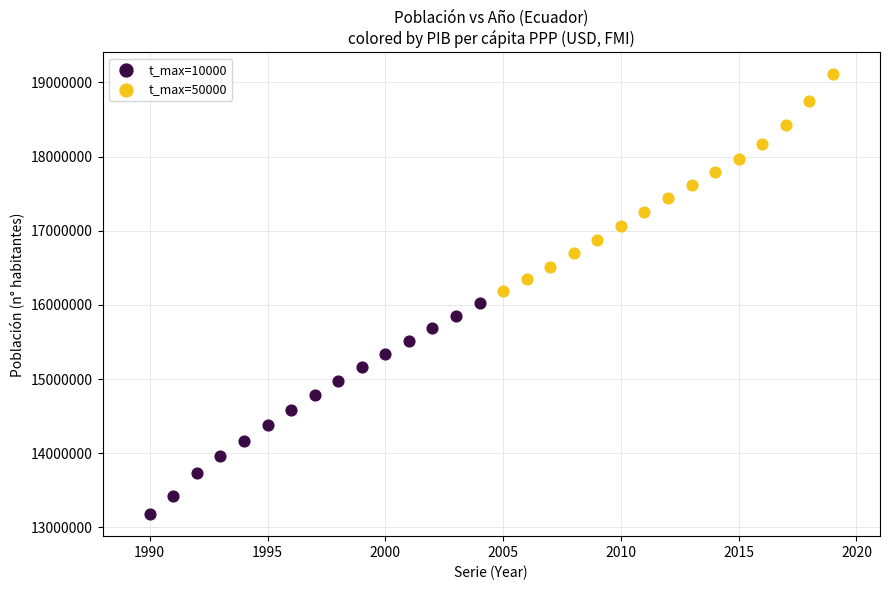

Which series has the largest Y range (max minus min)?

t_max=50000